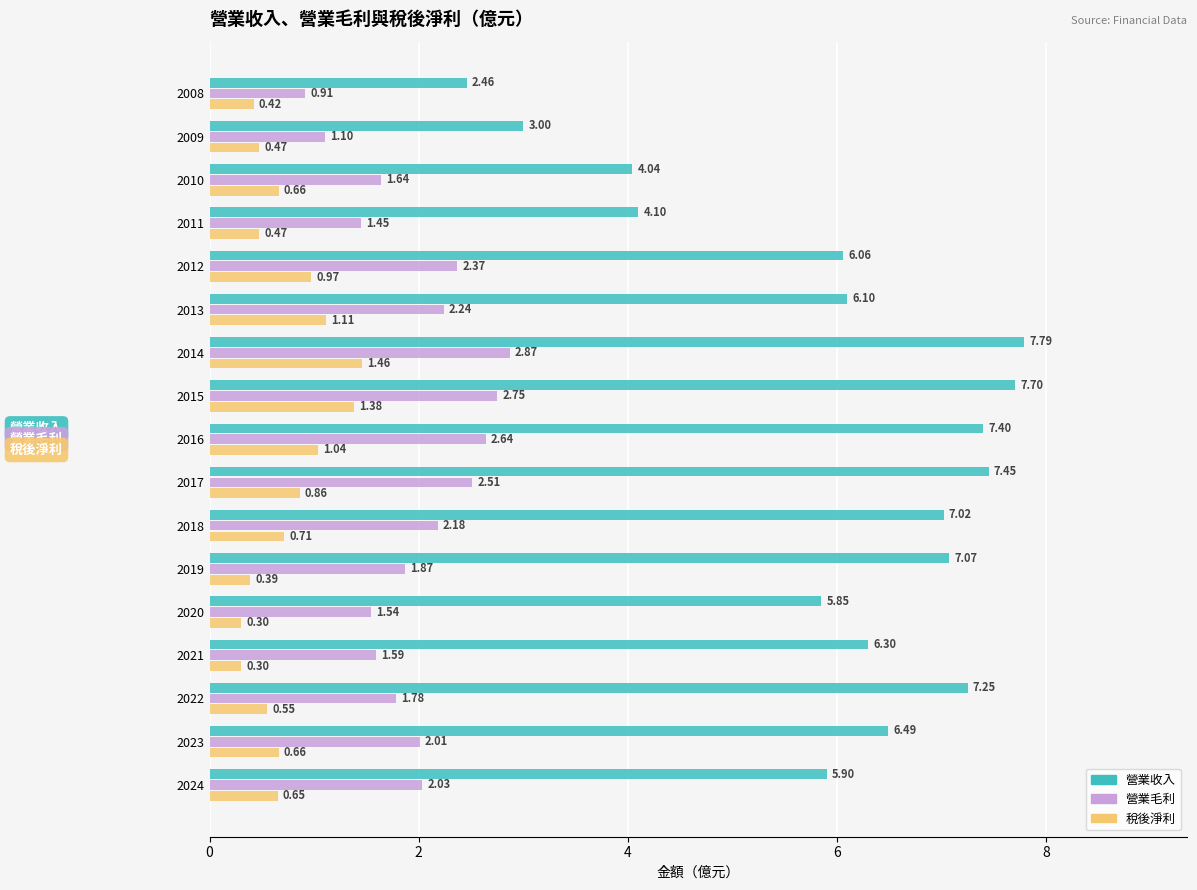

Between 2017 and 2009, which series saw the biggest shift?

營業收入